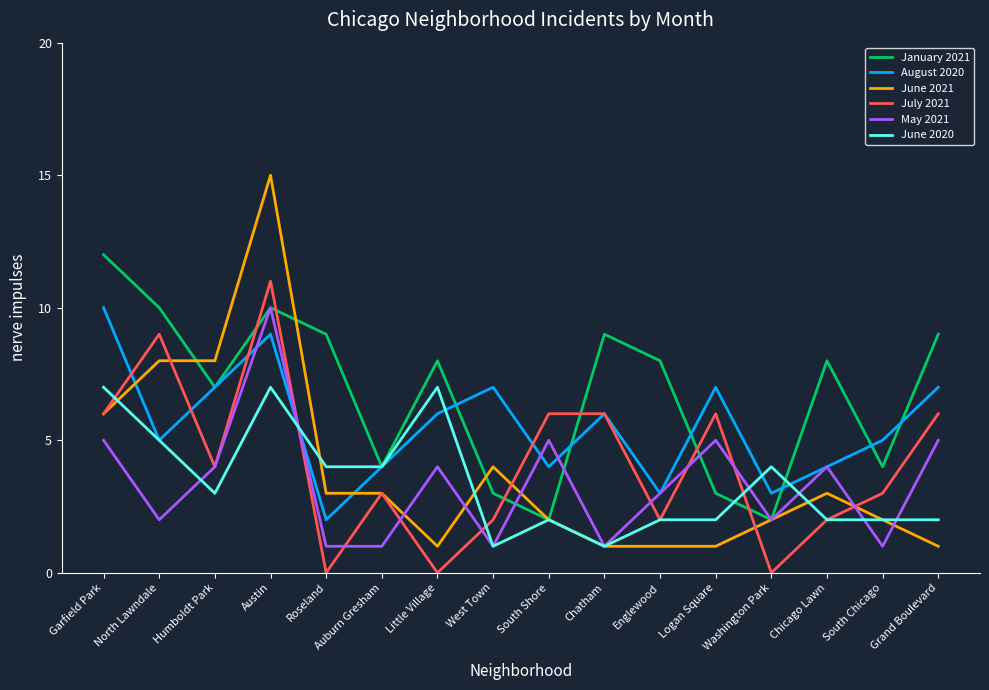

Which series has the largest range (max minus min)?

June 2021